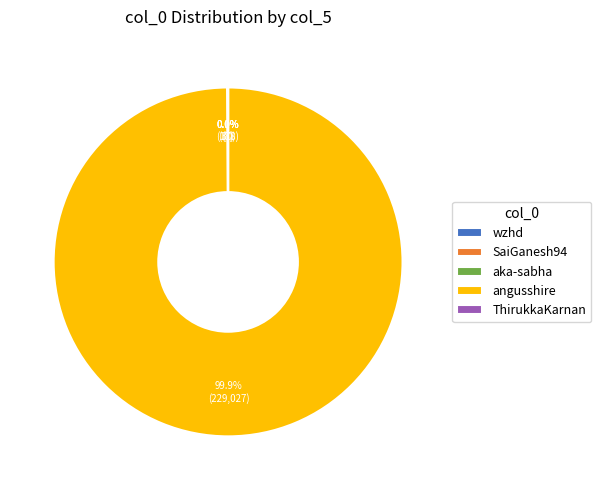

Does any single category account for the majority?

Yes